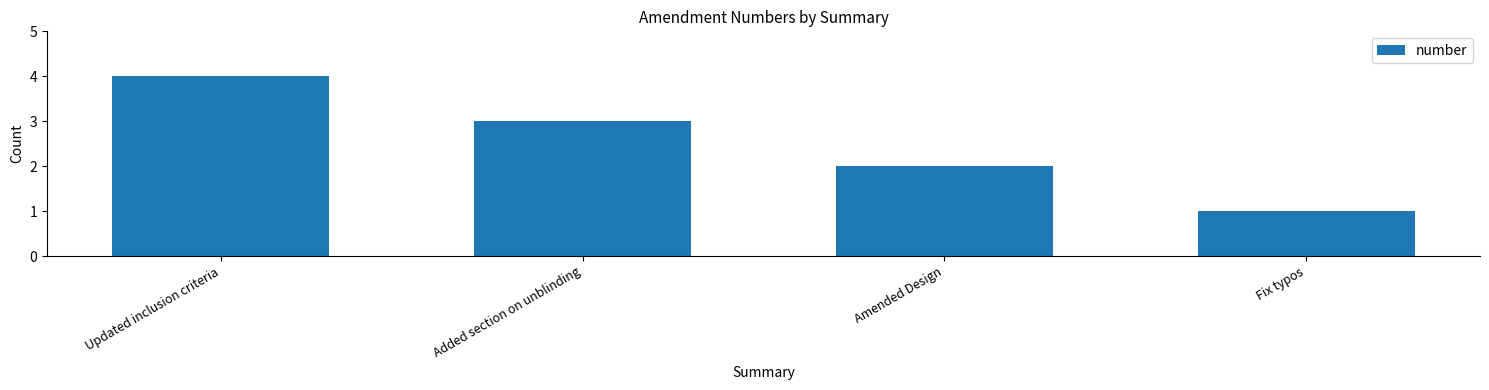

Is it true that the value at Updated inclusion criteria is 1?

False